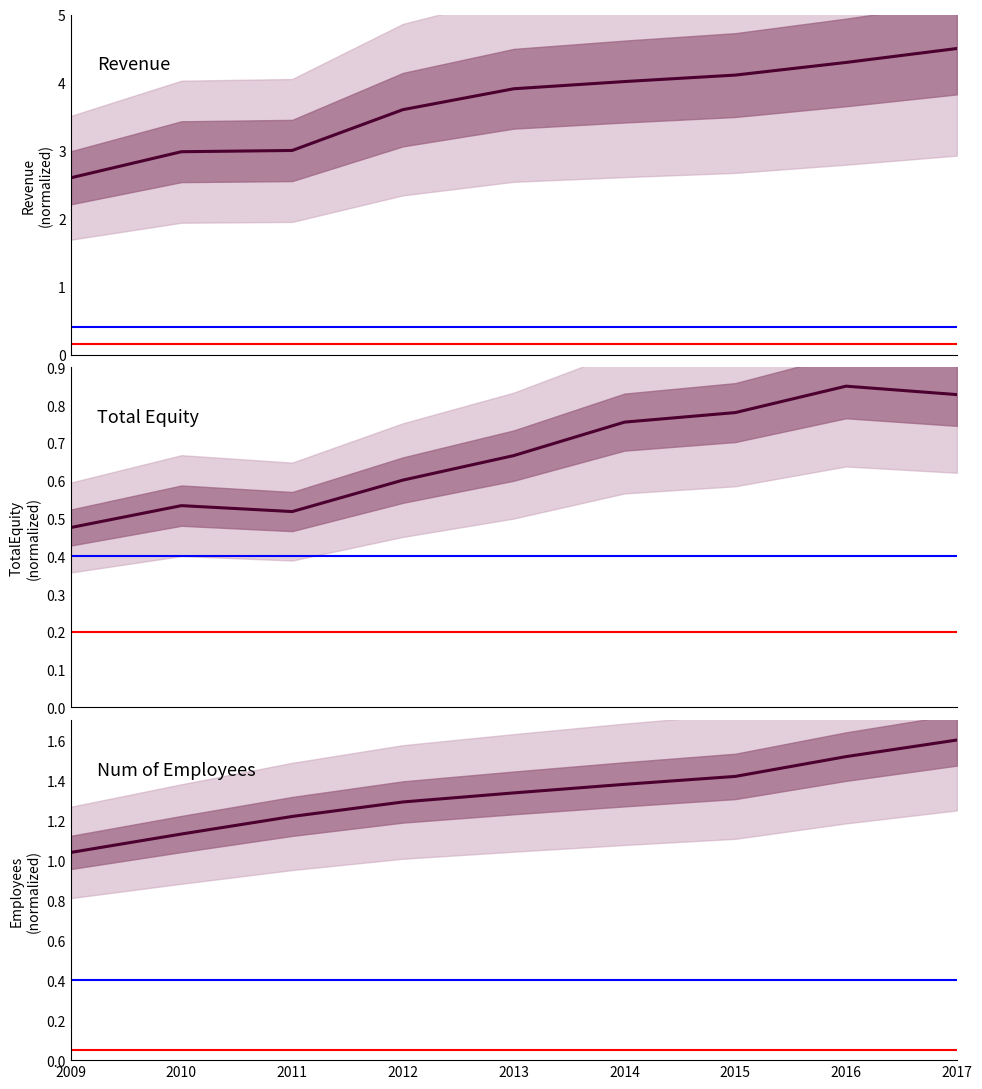

Is the value of TotalEquity at 2015 greater than the value of Revenue at 2011?

No